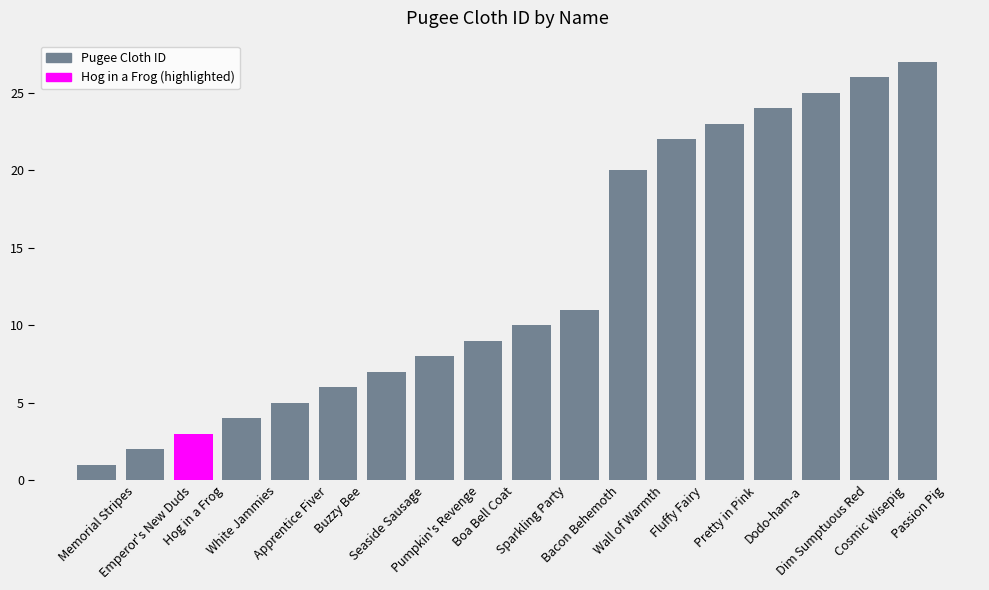

Reading right to left, extract all data points from this chart.

27	26	25	24	23	22	20	11	10	9	8	7	6	5	4	3	2	1